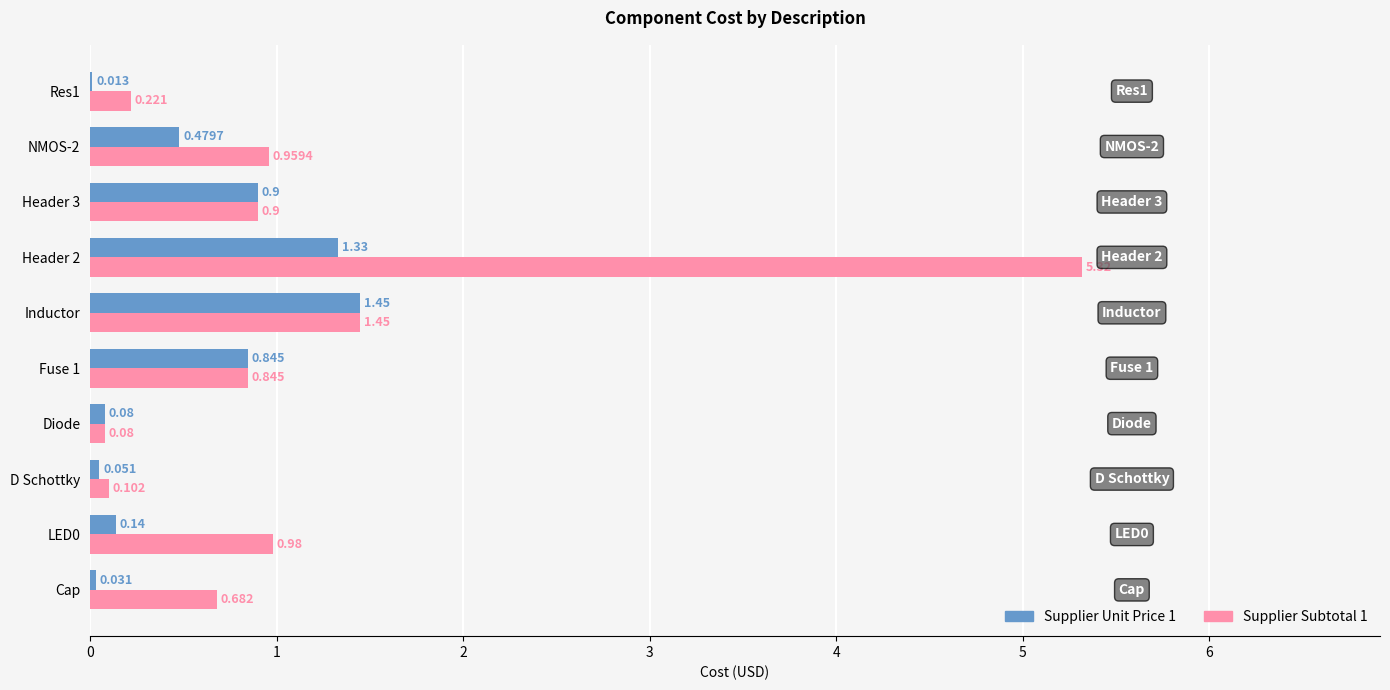

Where is Supplier Subtotal 1 nearest to the value 2?

Inductor